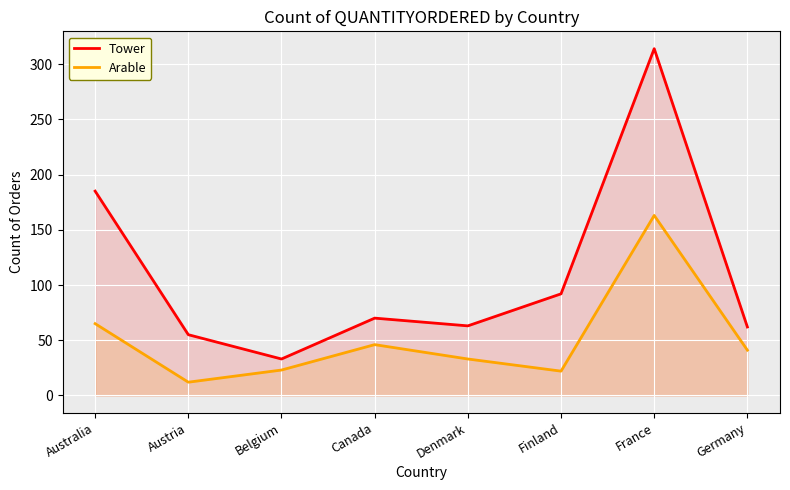

The value of Tower at Finland is 92. True or false?

True